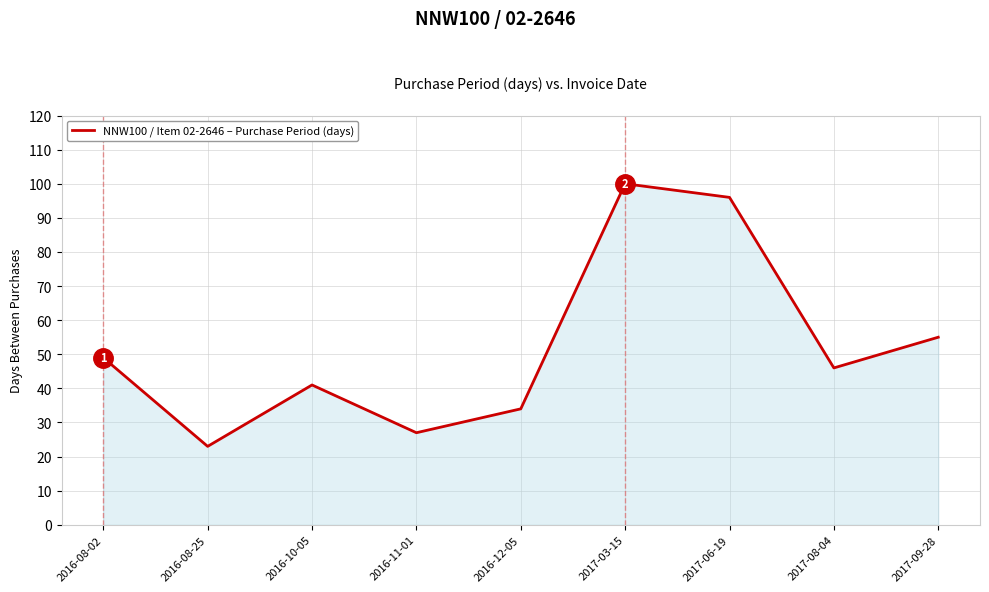

Which label corresponds to the largest value in the chart?

2017-03-15